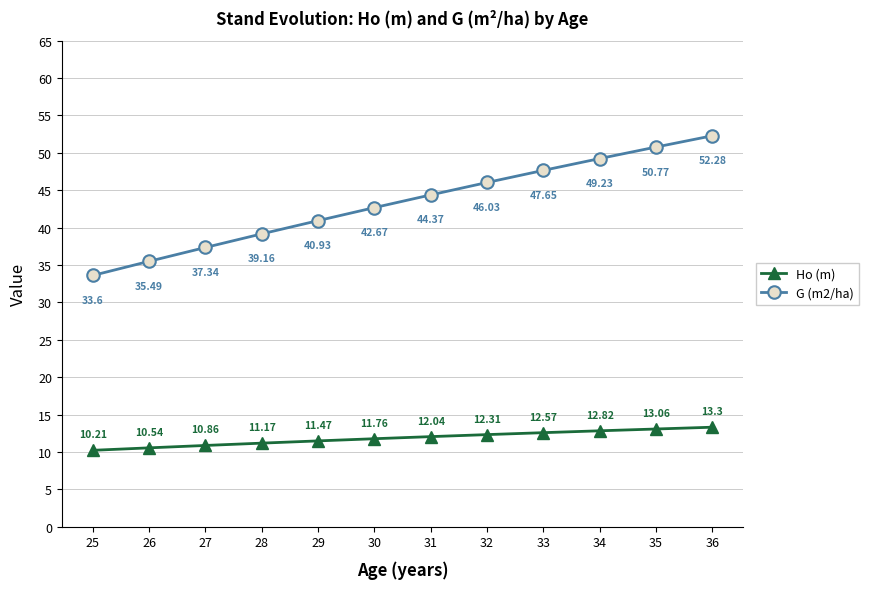

True or false: G (m2/ha) and Ho (m) intersect in this chart.

False